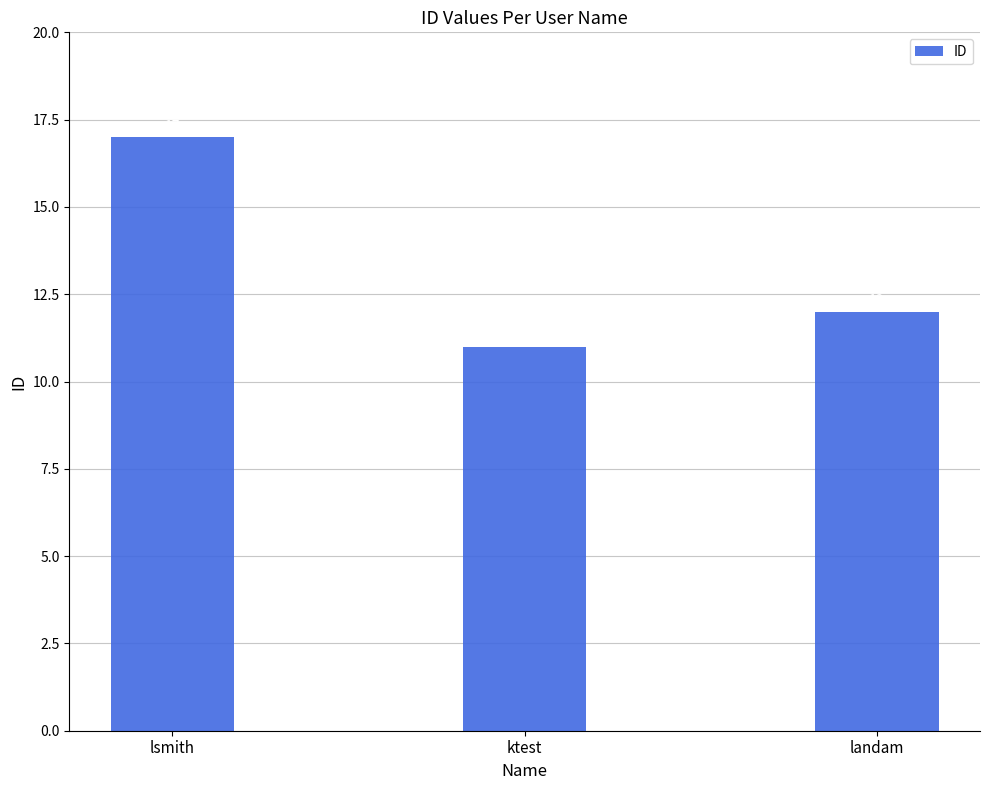

What is the approximate value at landam?

12